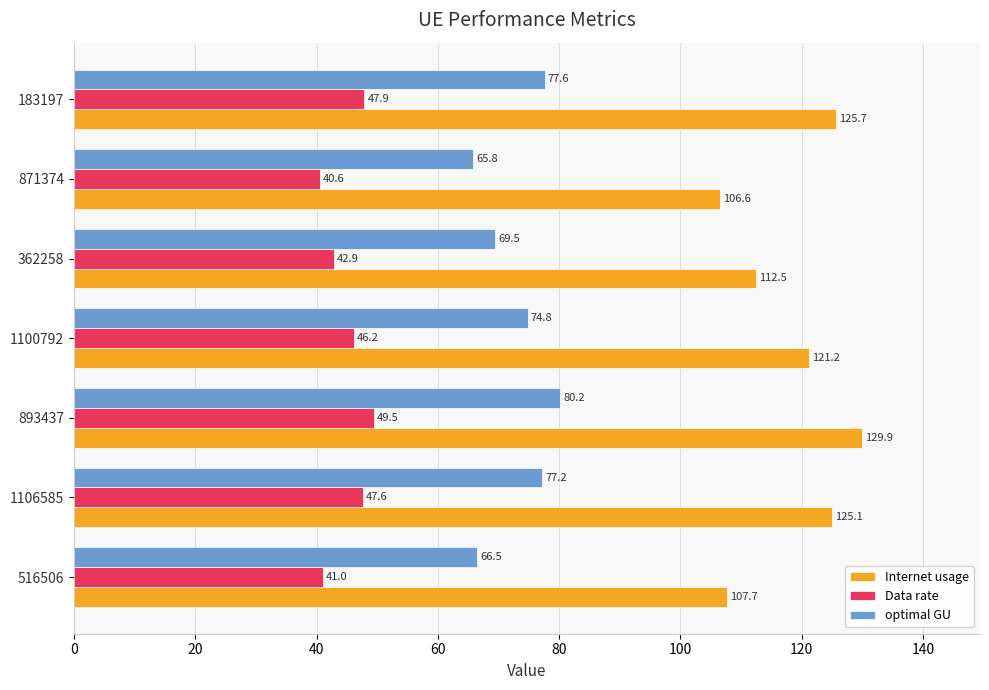

Which series has the largest total across all categories?

Internet usage